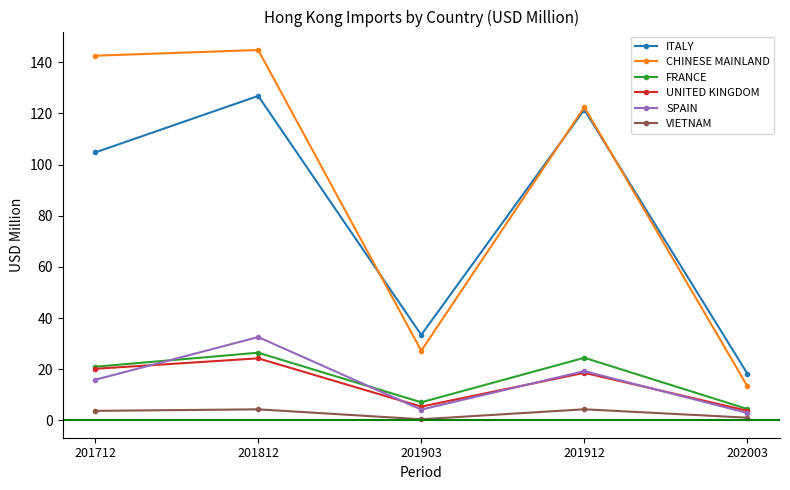

Is this an area chart (filled region under the line)?

No